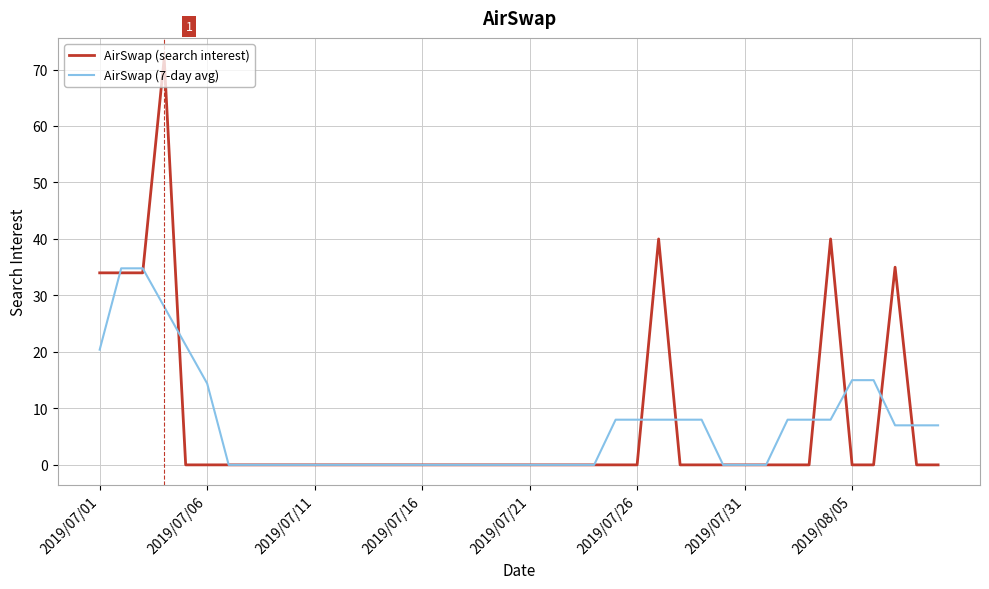

Which series has the largest range (max minus min)?

AirSwap (search interest)